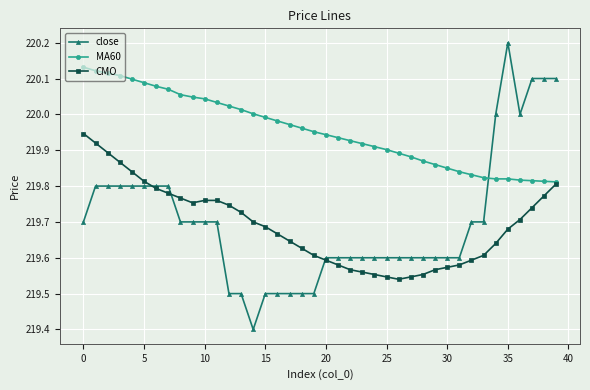

Which series has the widest spread of values?

close